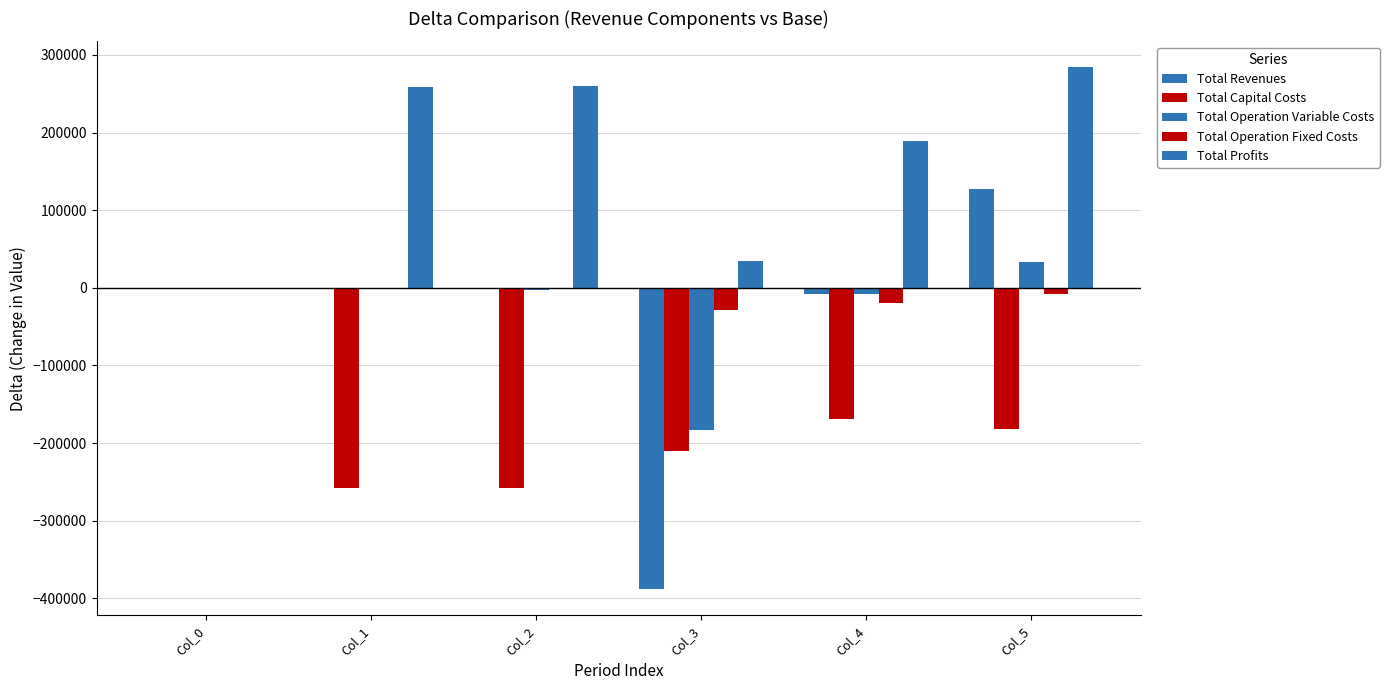

What is the spread (max minus min) of values at Col_2?

517544.2